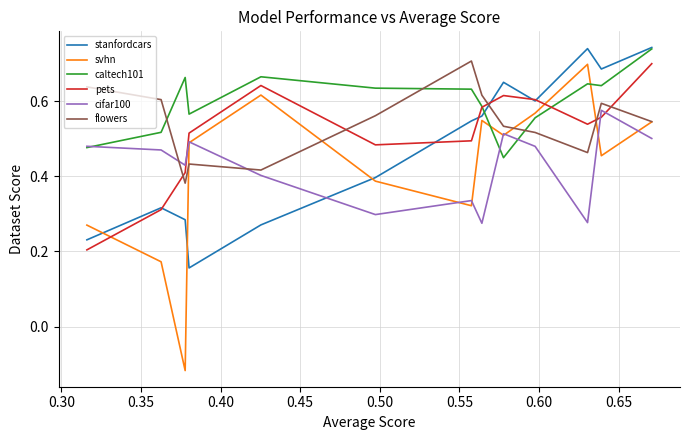

True or false: caltech101 has a value of 0.2 at 12.

False